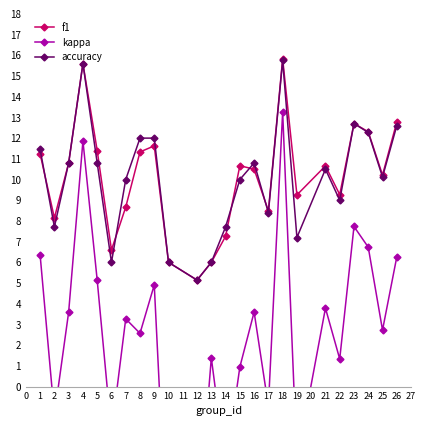

Which category has the lowest value in the accuracy series?

12